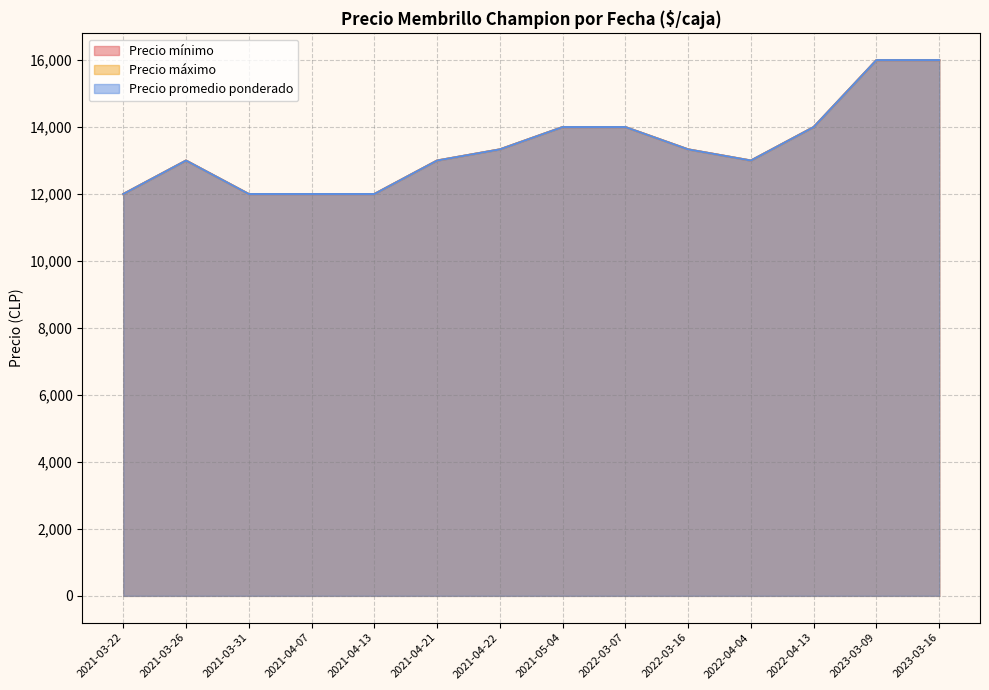

What are all the series names shown in the legend?

Precio mínimo, Precio máximo, Precio promedio ponderado